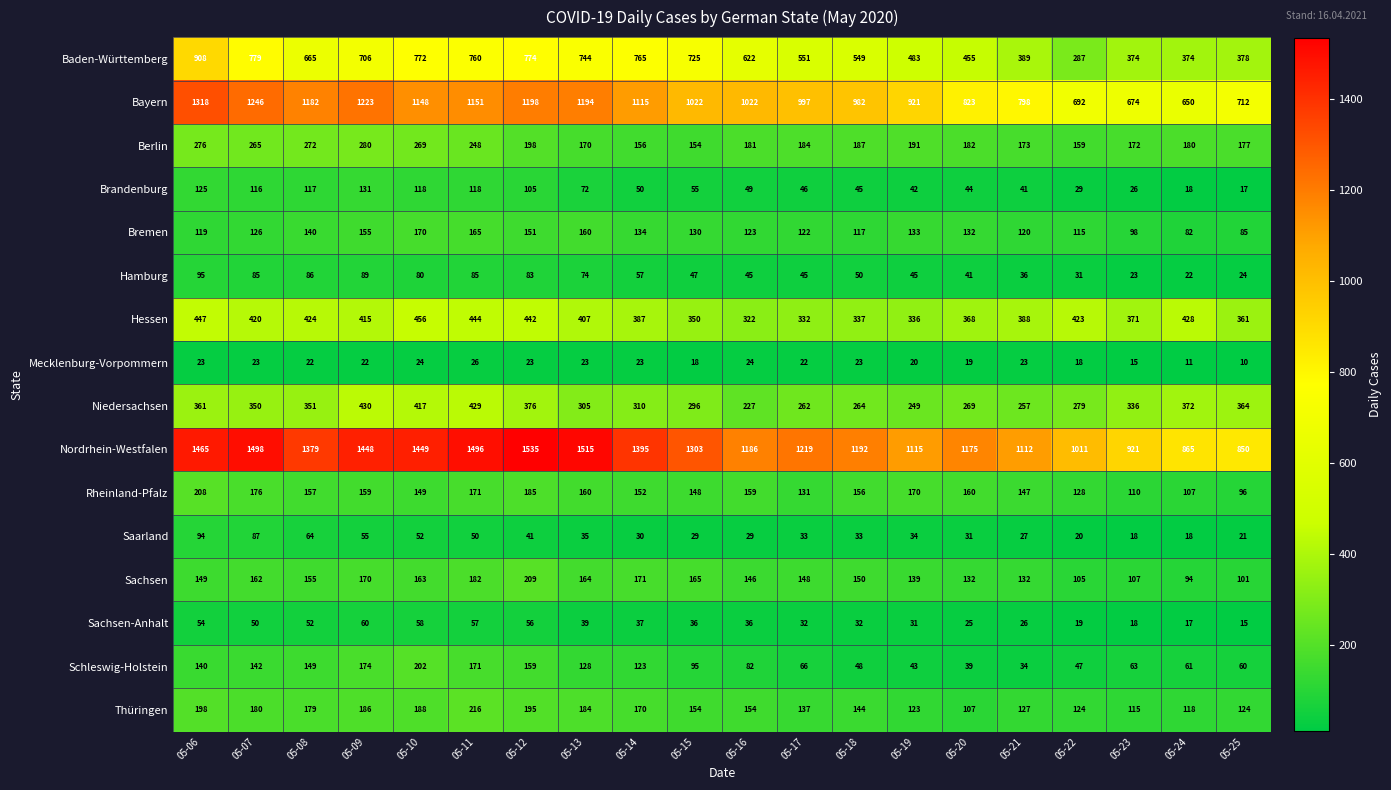

Which series has the largest total across all categories?

Nordrhein-Westfalen